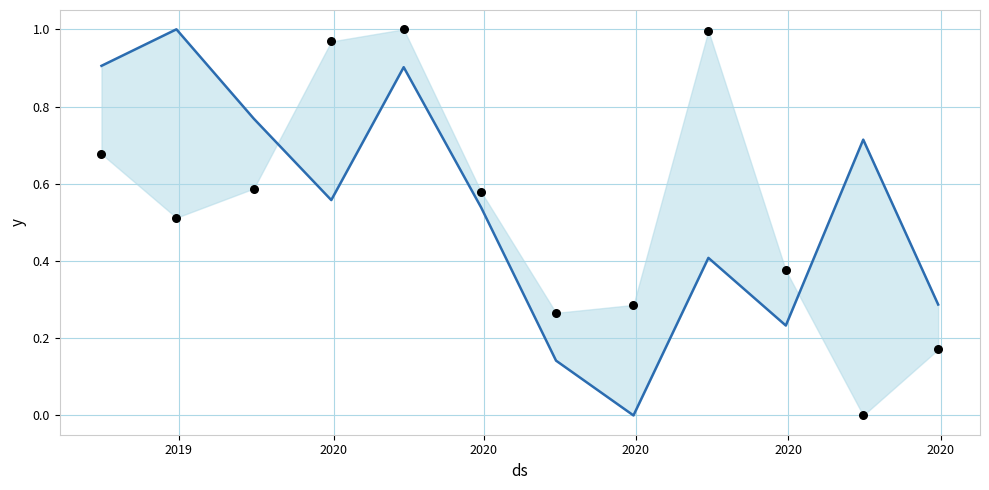

Which series reaches the minimum Y coordinate?

cota_obs_cm